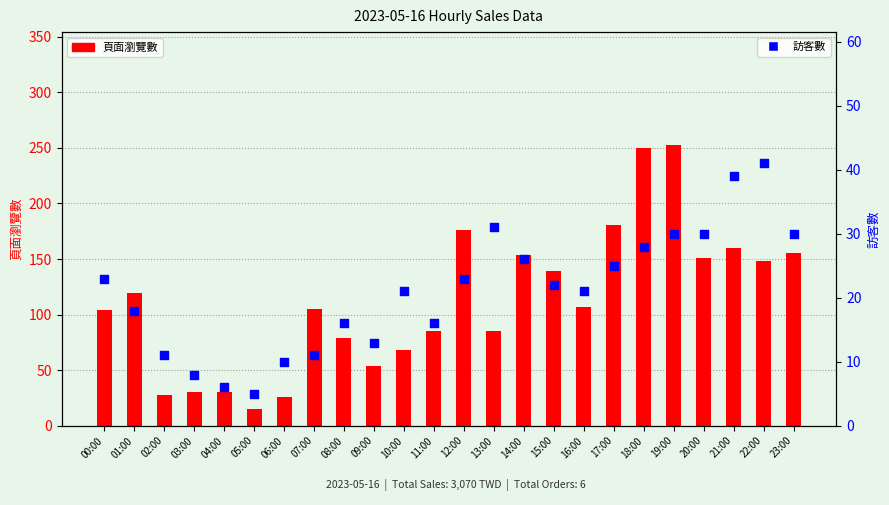

What is the total value across all series at 22:00?

189